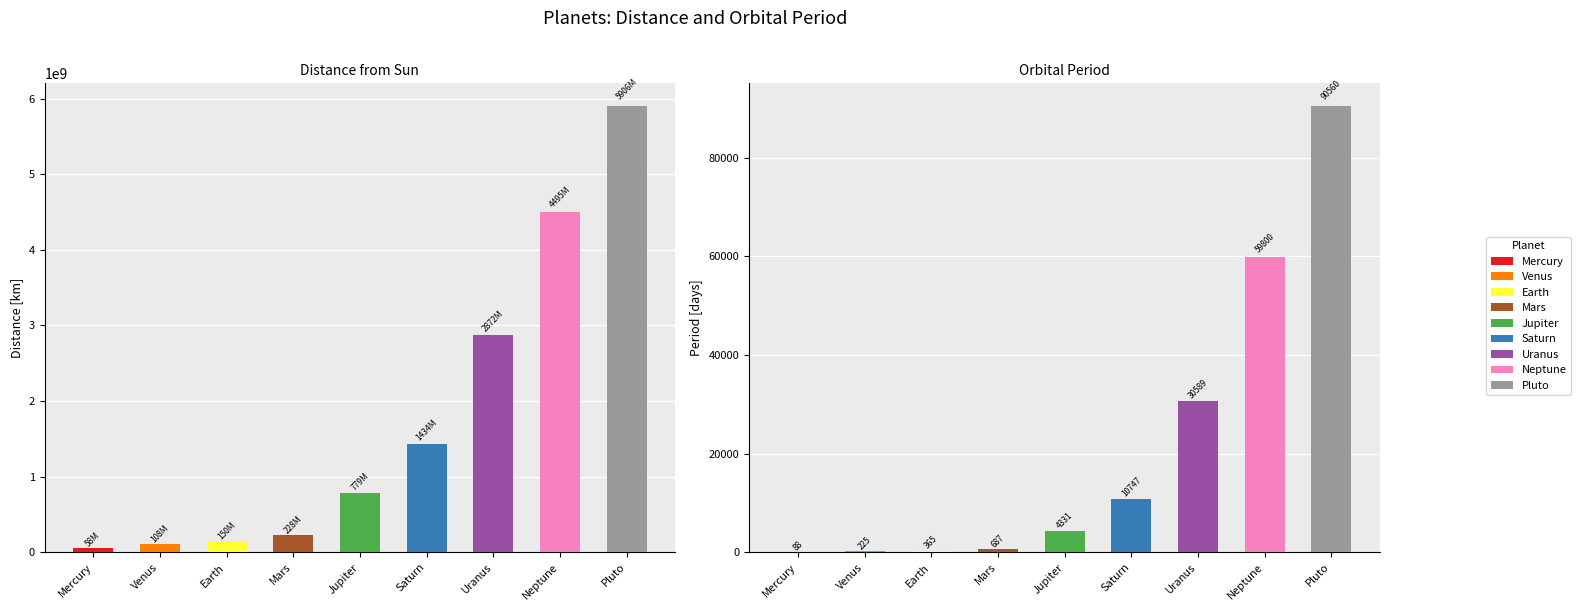

List the series in order of their peak value, lowest first.

Period [days], Distance [km]